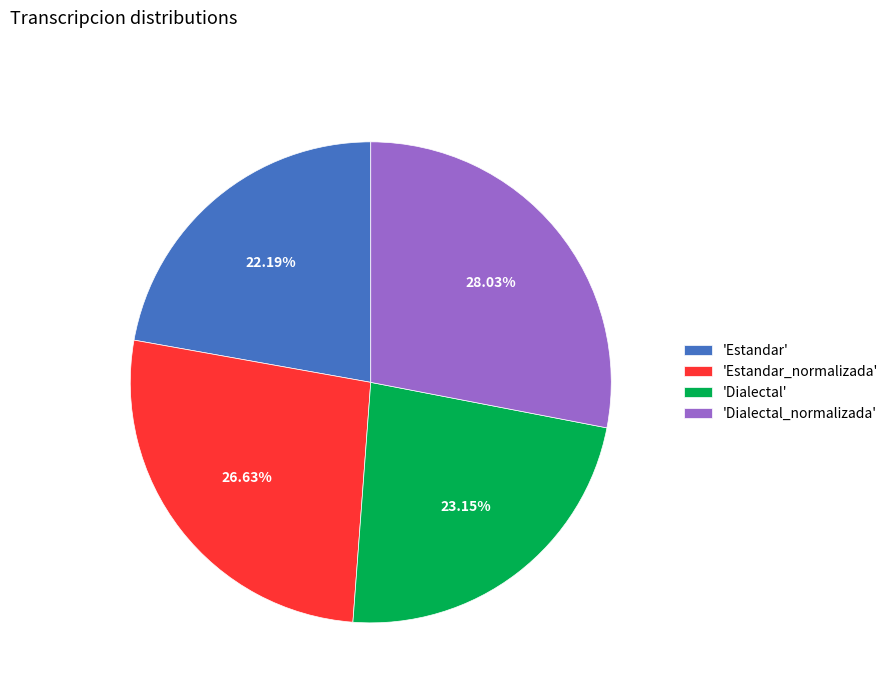

To the nearest percent, what is the difference between the largest and smallest slice percentages?

6%